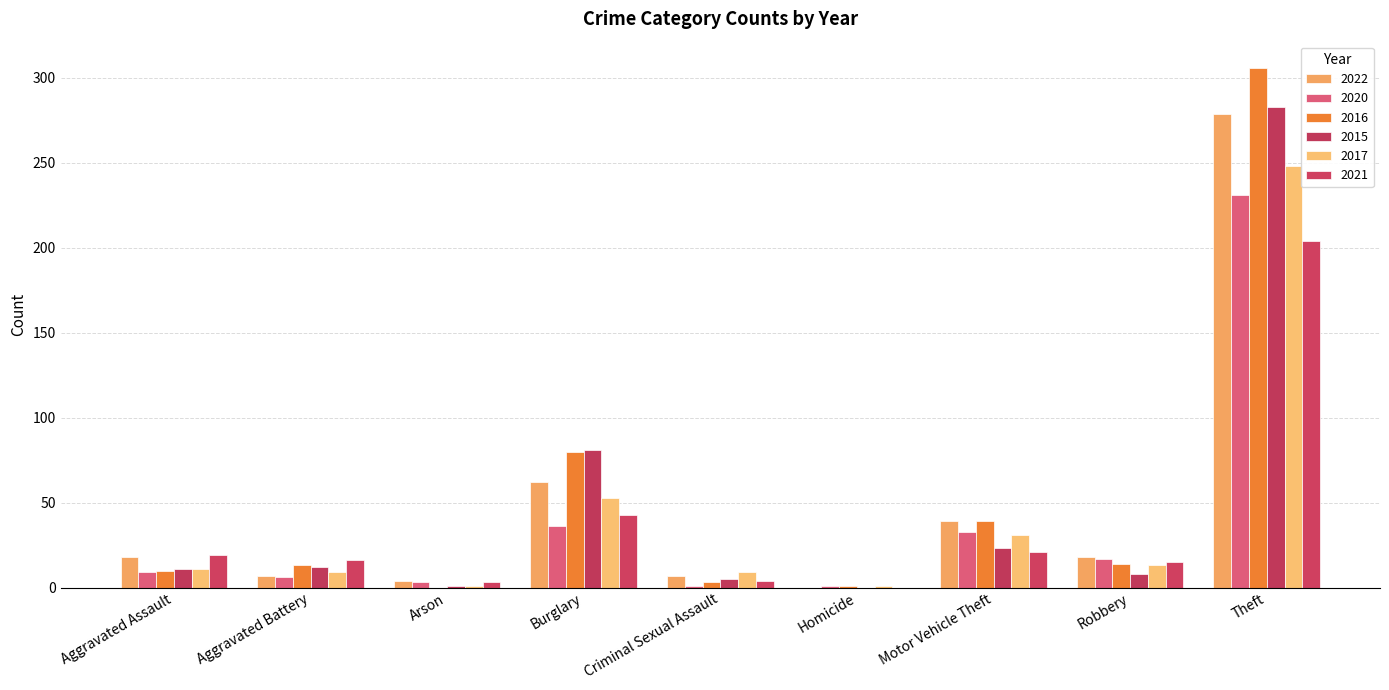

What value does the 2015 series have at Aggravated Battery?

12